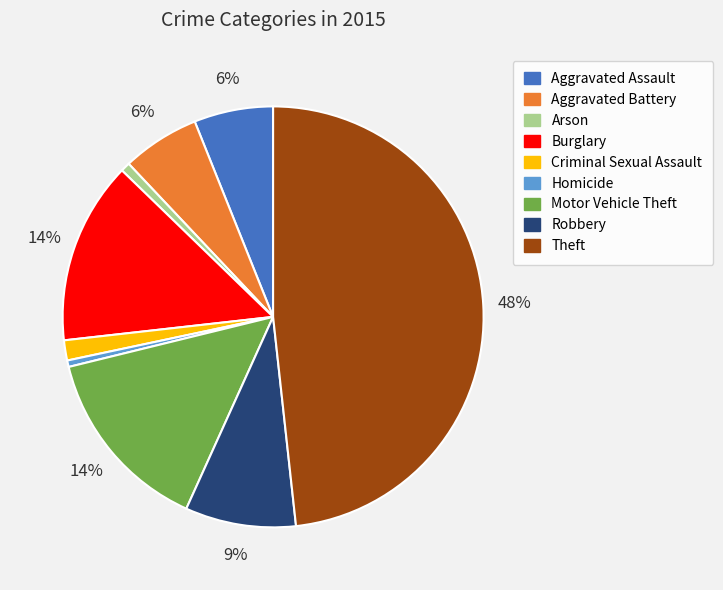

True or false: Homicide accounts for 0% of the total.

True